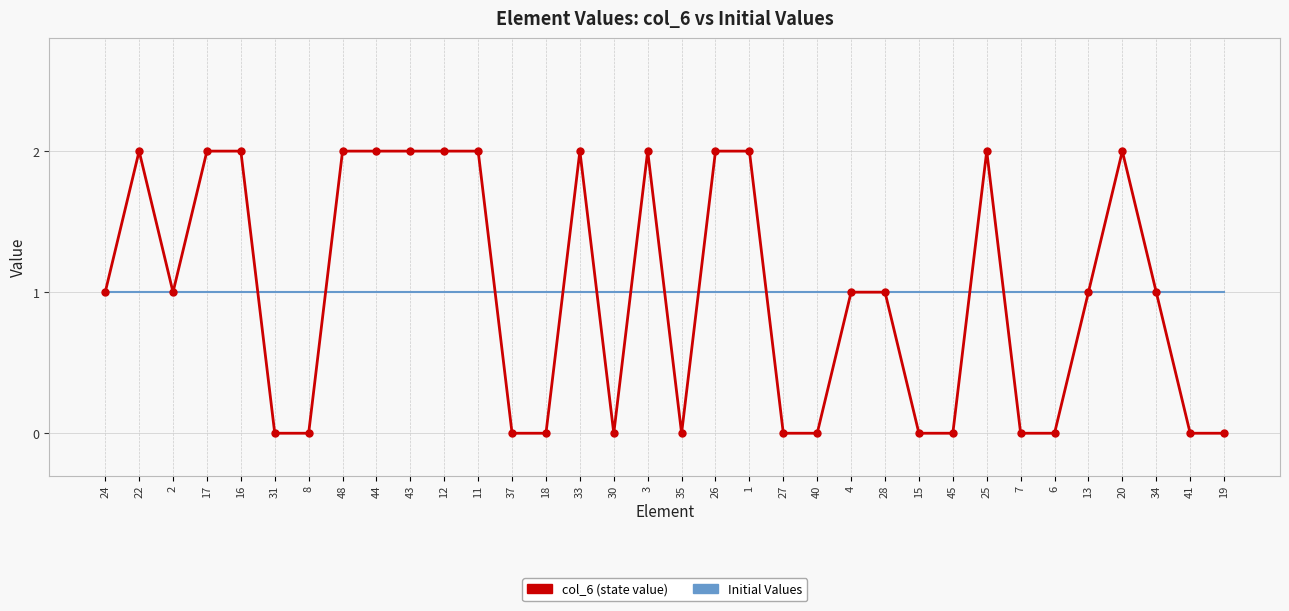

What position from the left is 40?

22